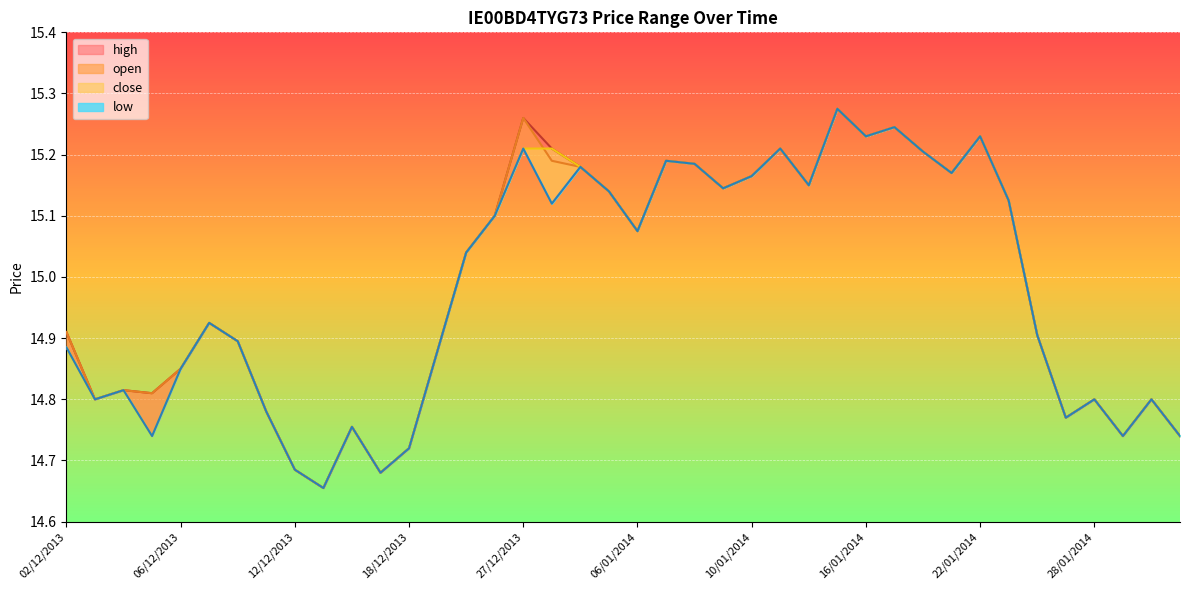

What is the total value across all series at 06/12/2013?

59.4